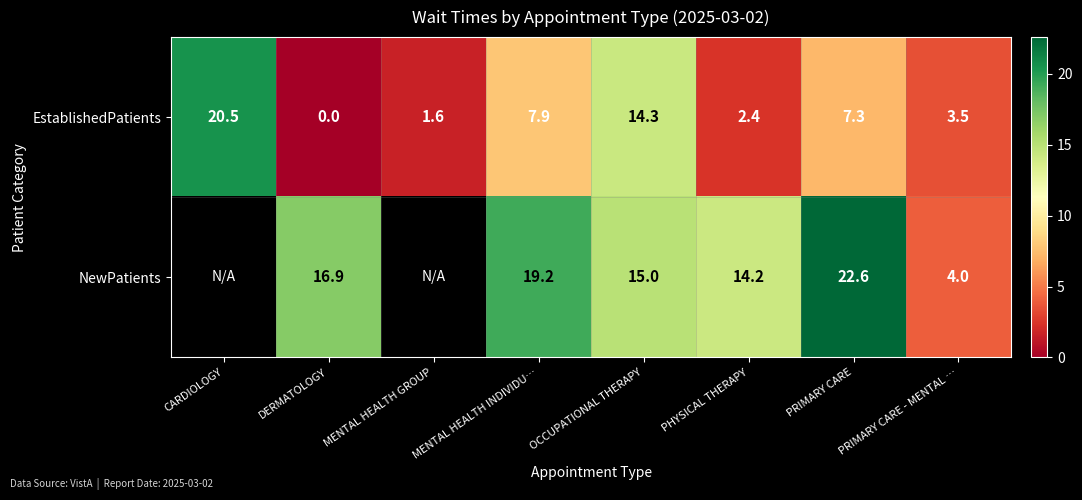

True or false: EstablishedPatients has a value of -13.8 at DERMATOLOGY.

False